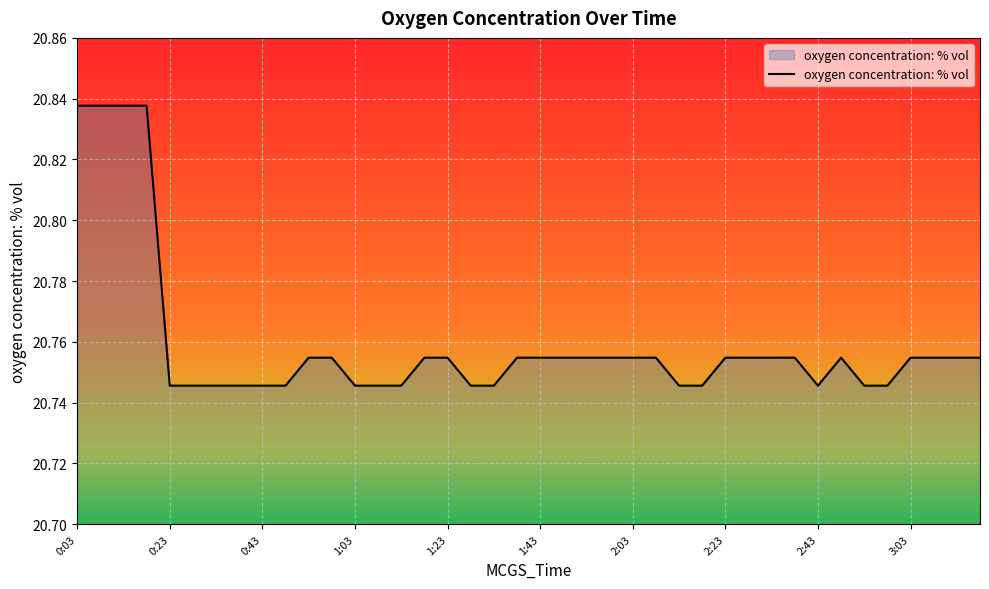

What is the value of the 24th point from the left?

20.8